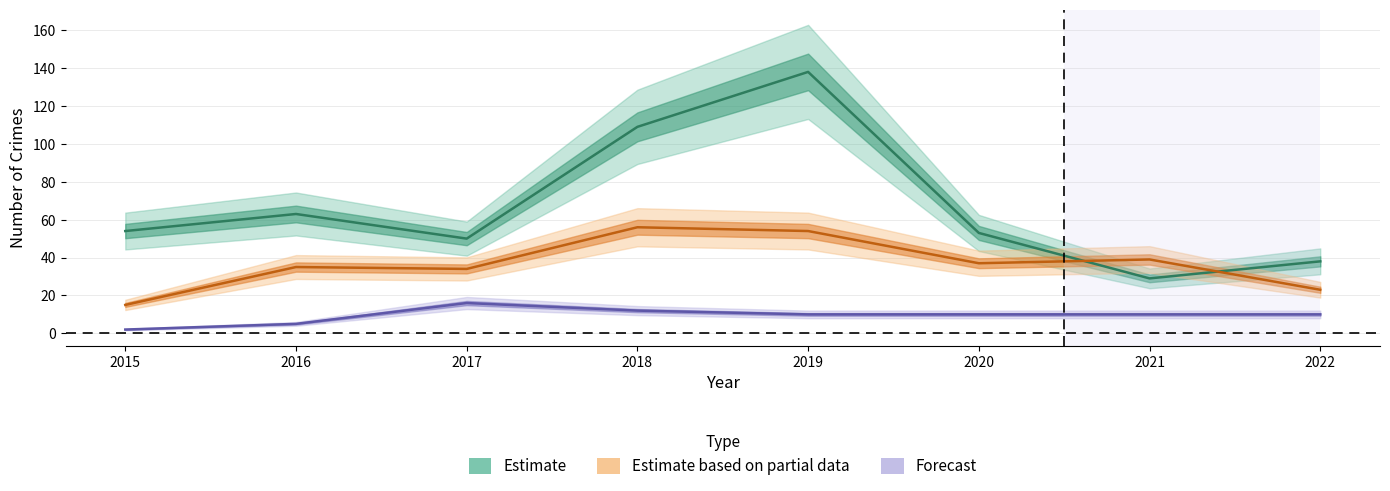

How many data points does each series have?

8